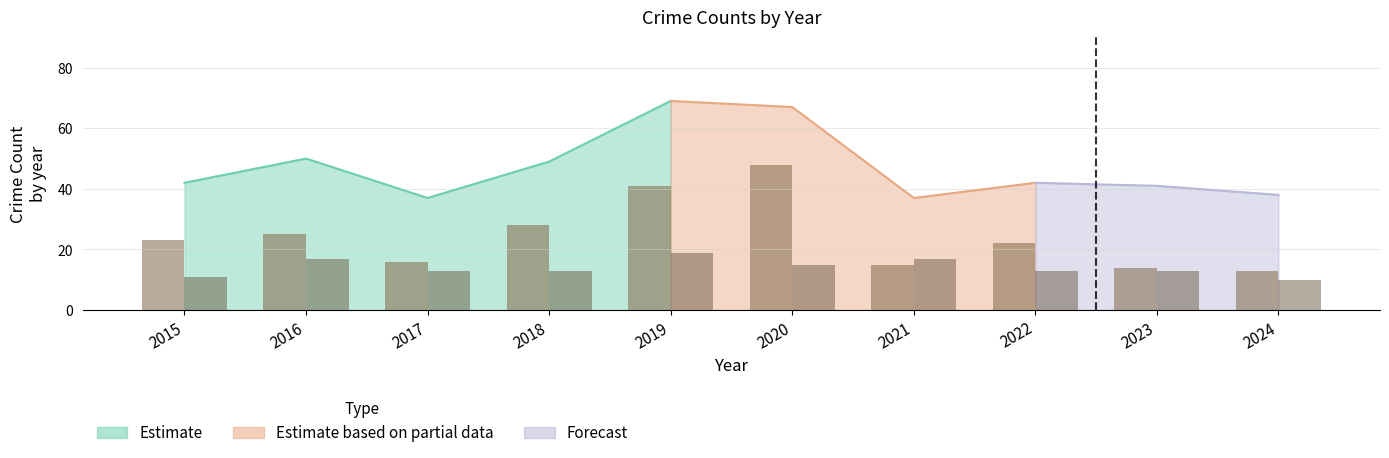

What is the smallest value displayed?

10